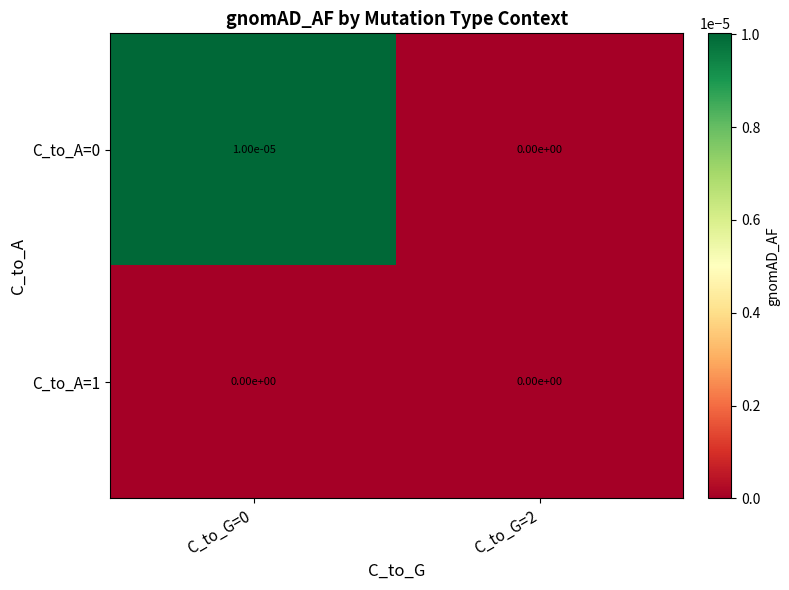

Is it true that C_to_A=1 equals 0.0 at C_to_G=0?

True